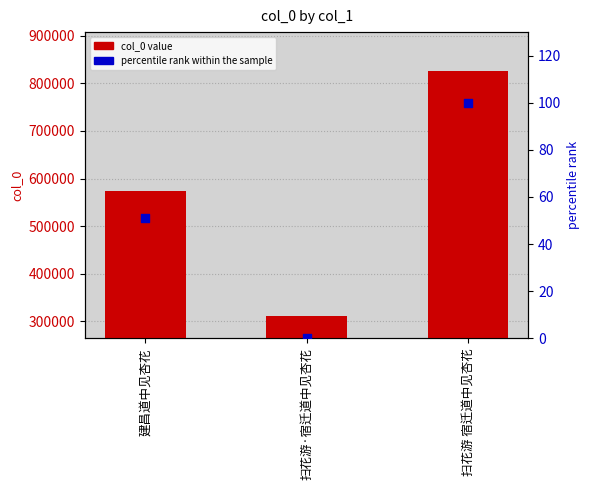

Which series has the largest Y range (max minus min)?

col_0